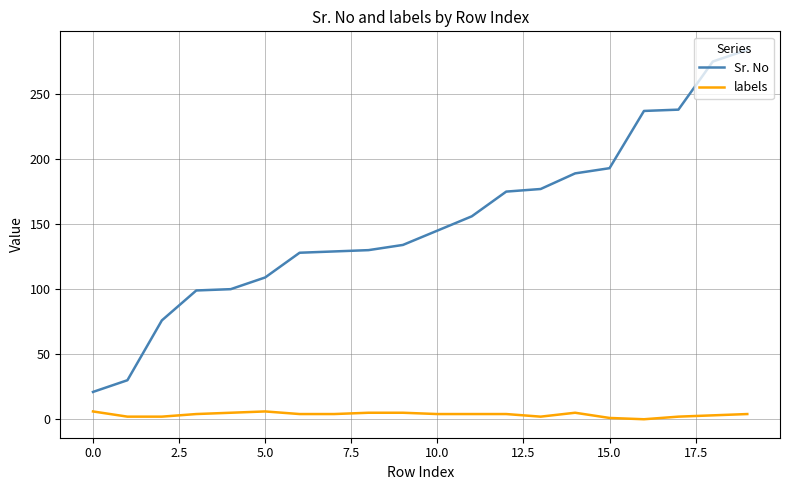

Which series has the widest spread of values?

Sr. No